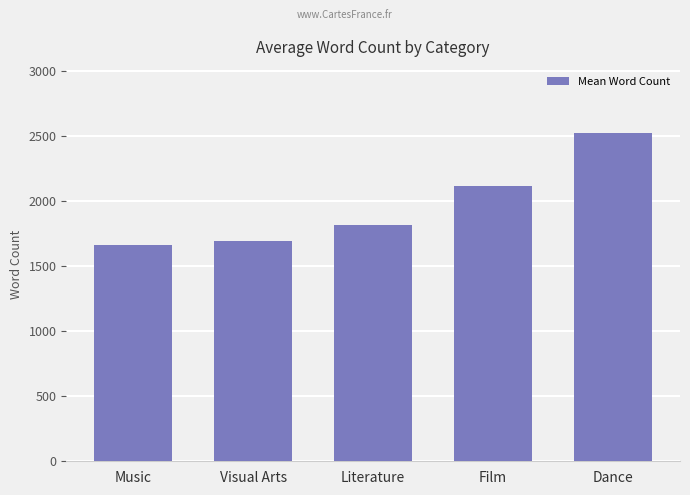

What is the label of the 1st bar from the right?

Dance